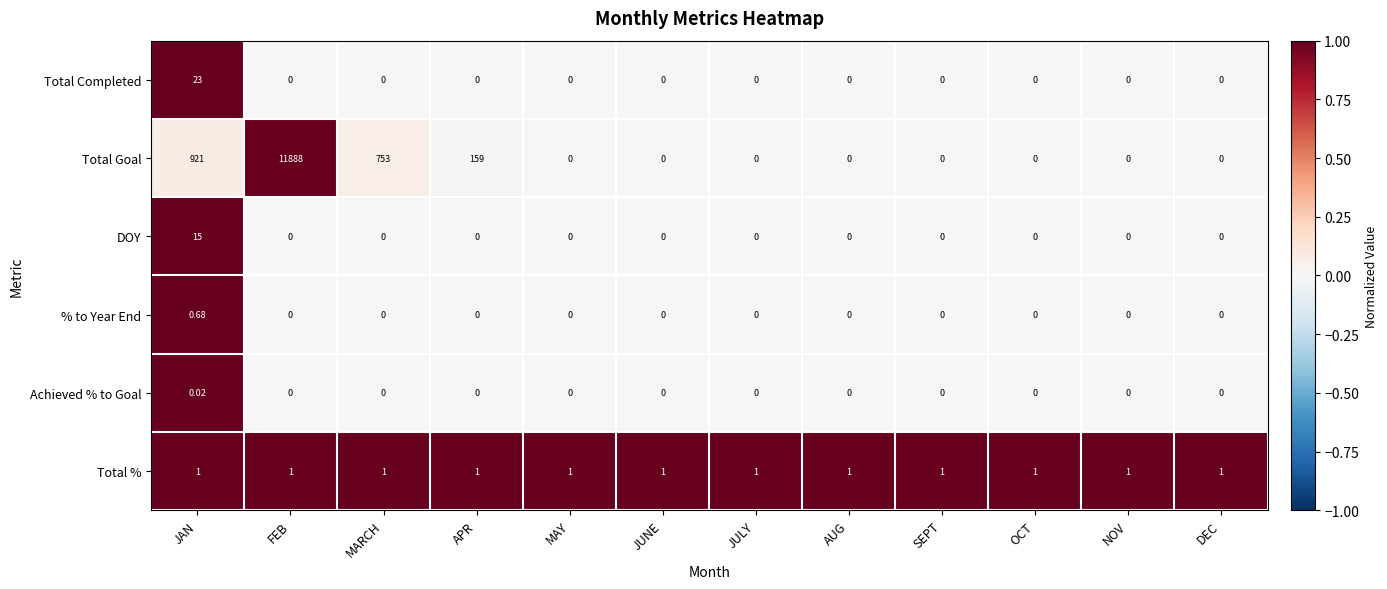

At which label is Total Goal closest to 5944?

JAN